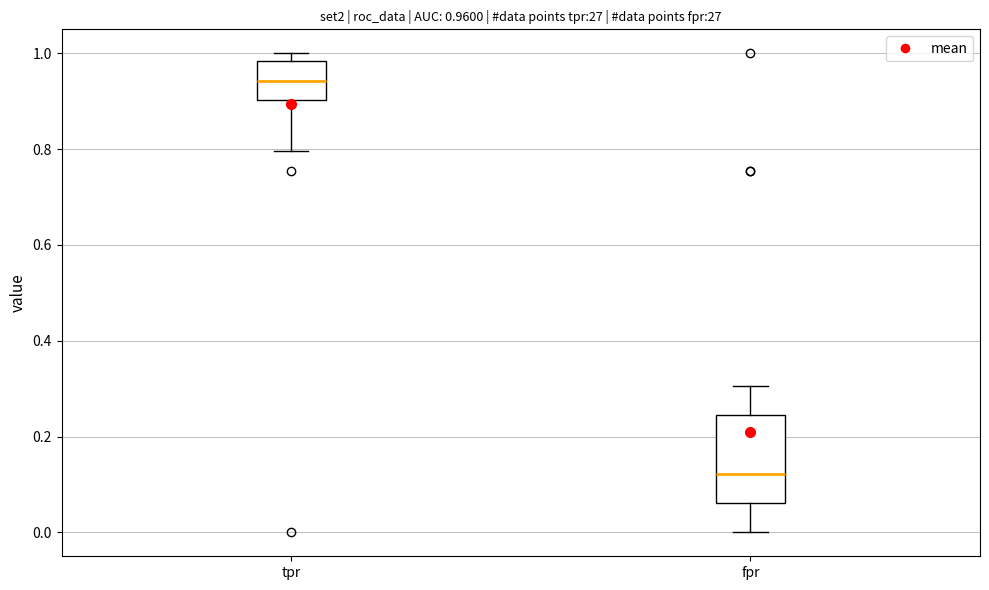

Comparing the boxes themselves (not the whiskers), which one is the tallest?

fpr